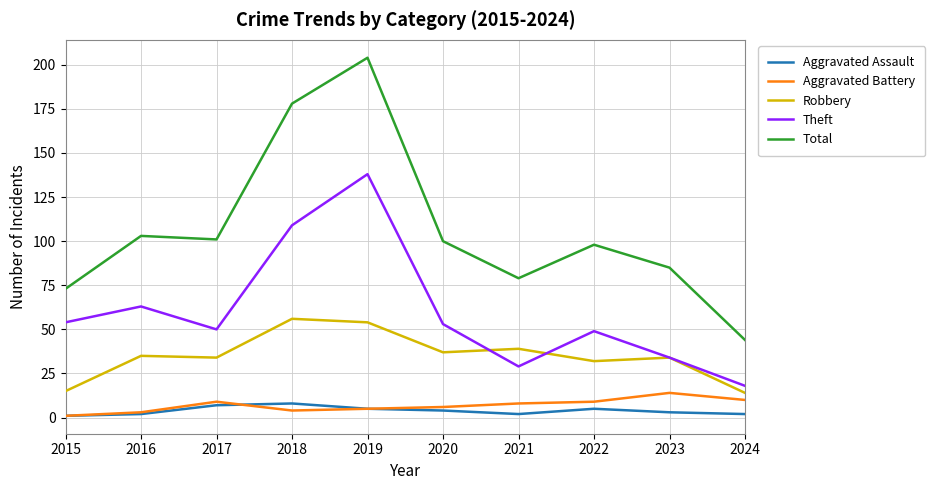

What value does the Total series have at 2018?

178